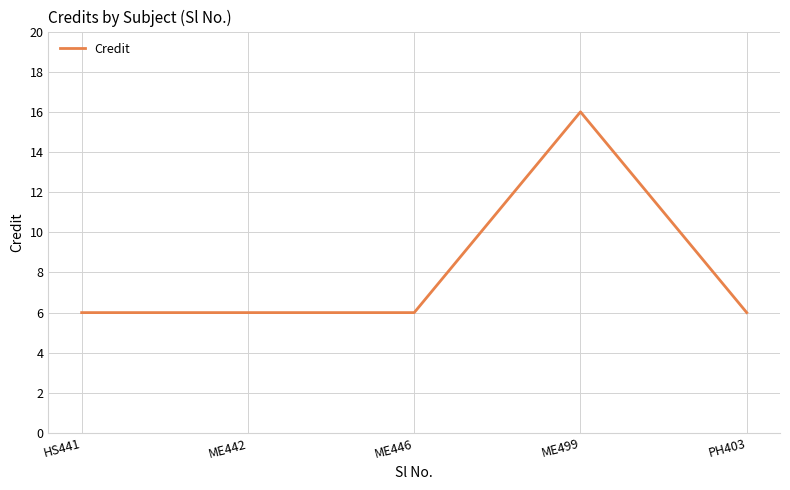

How many values are between 6 and 7?

4